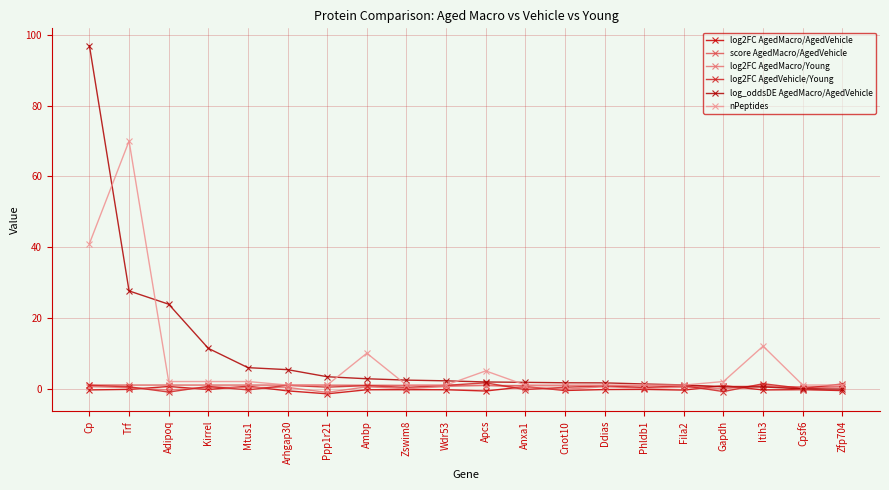

Between which two adjacent categories do log2FC AgedMacro/AgedVehicle and log2FC AgedMacro/Young first intersect?

Trf and Adipoq